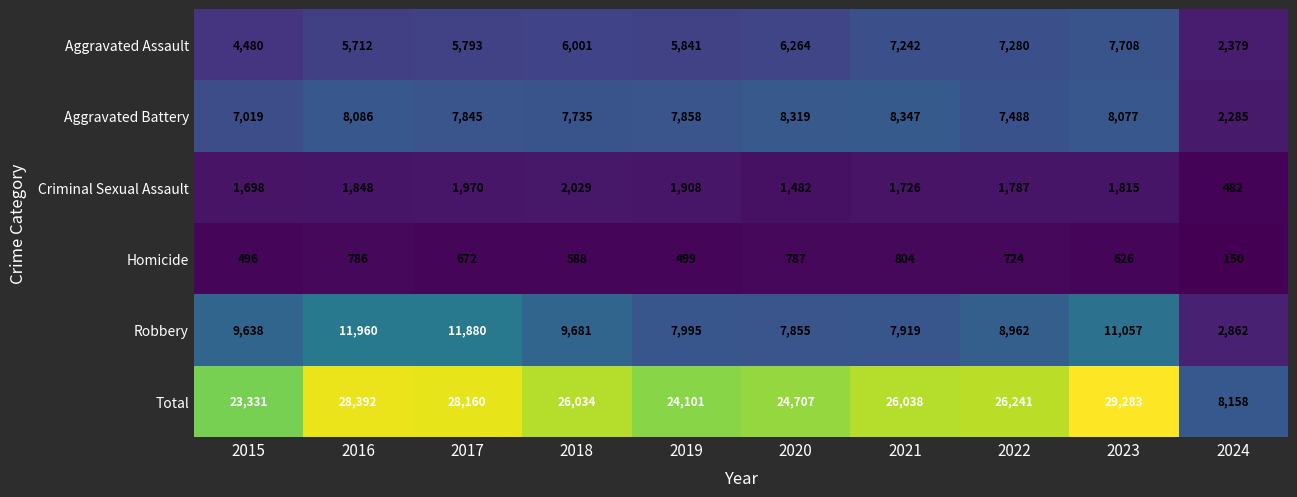

Is it true that Aggravated Battery equals 7845 at 2017?

True